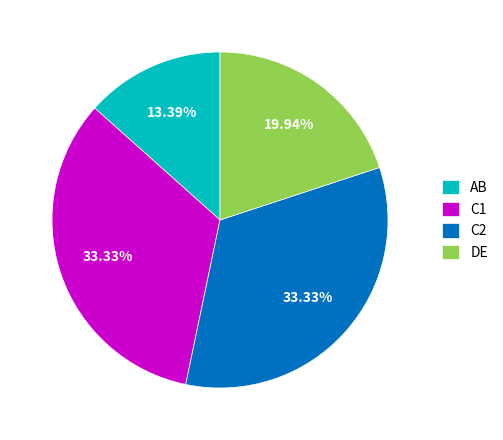

Which slice is the smallest?

AB